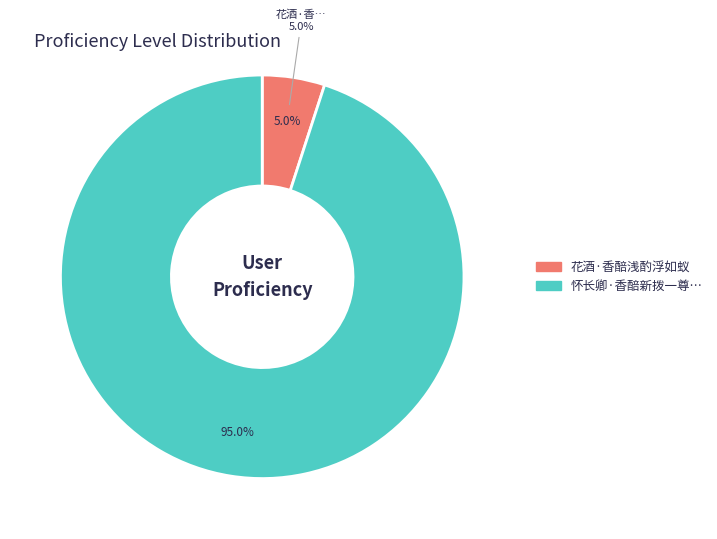

To the nearest percent, what is the difference between the largest and smallest slice percentages?

90%